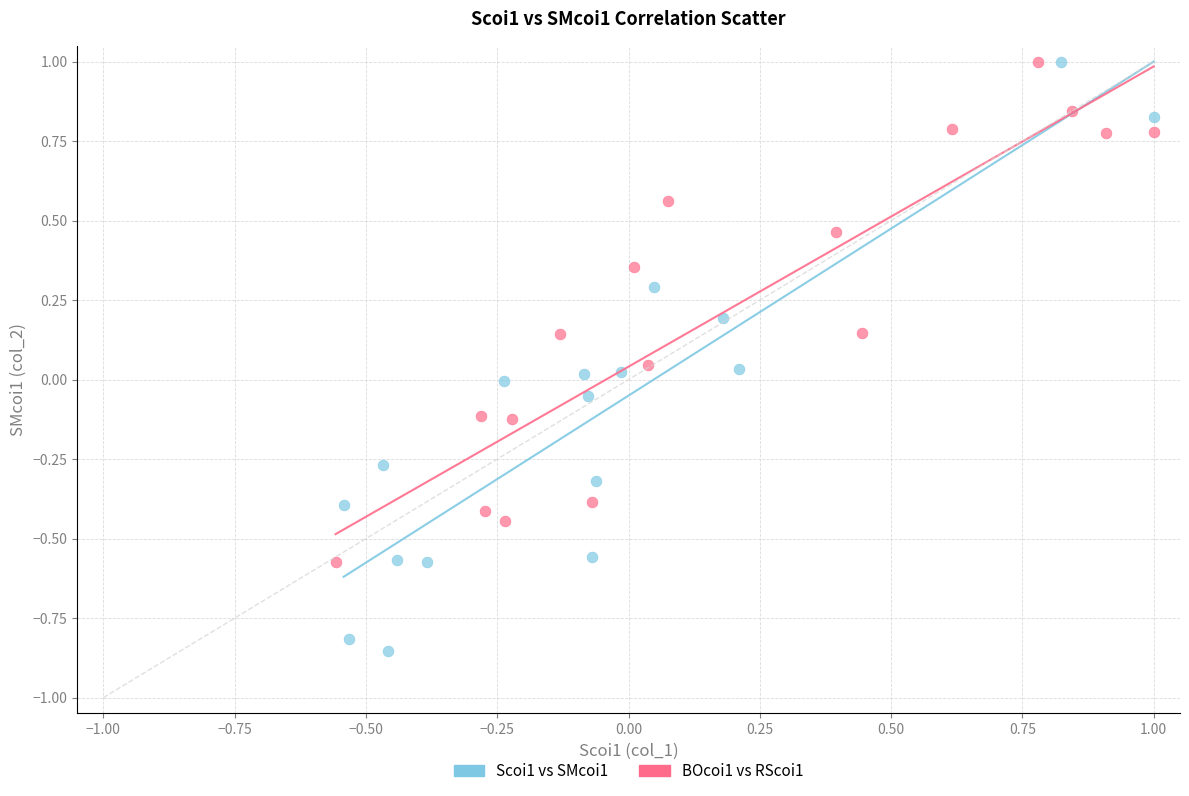

Which series has the widest spread of Y values?

Scoi1 vs SMcoi1